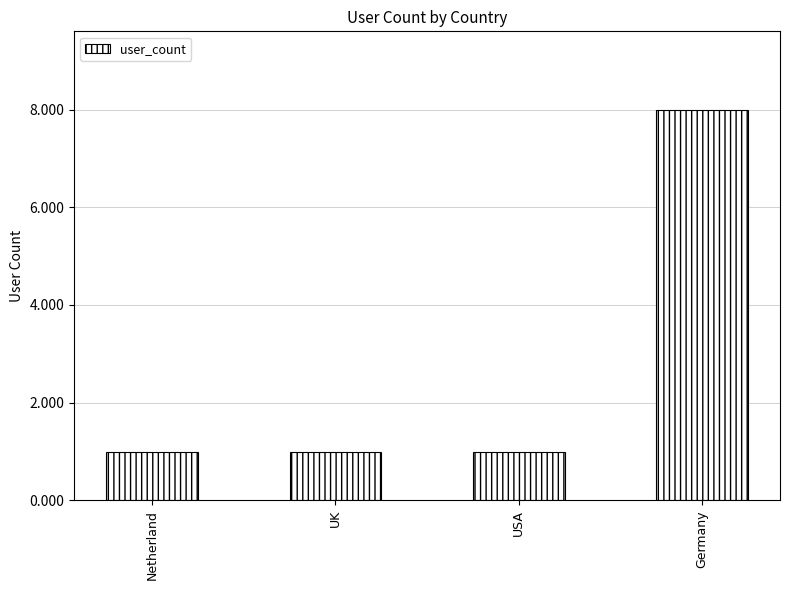

What is the maximum value shown in the chart?

8